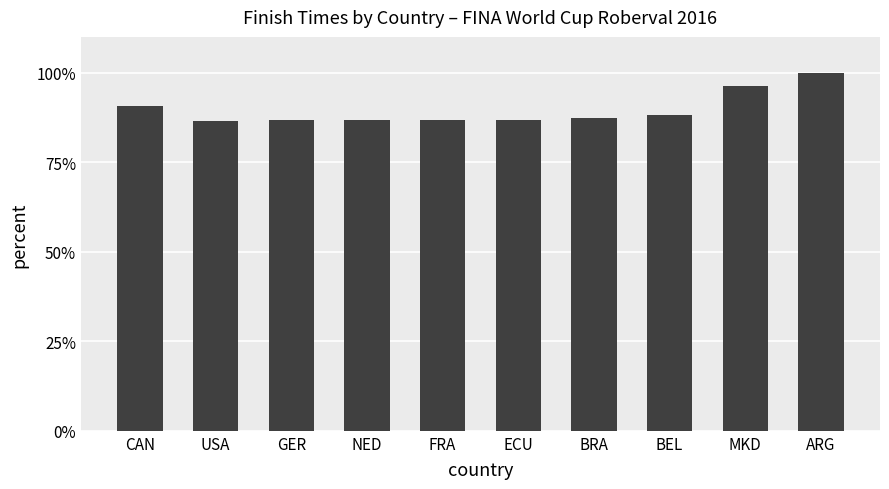

The value at MKD is 96.2. True or false?

True